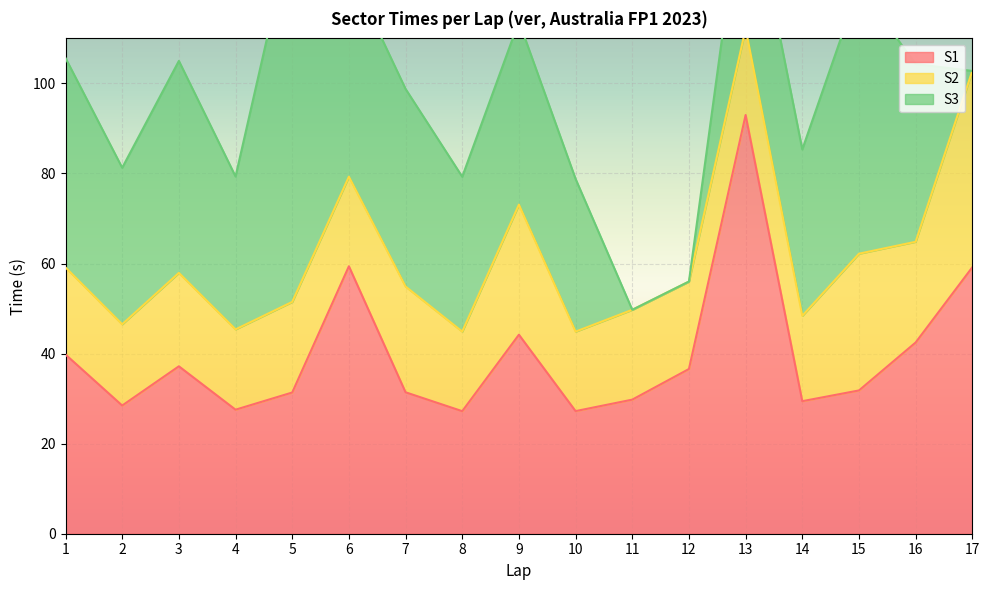

Rank the categories by S3 value from highest to lowest.

5, 15, 3, 1, 6, 7, 9, 16, 14, 13, 2, 8, 4, 10, 11, 12, 17